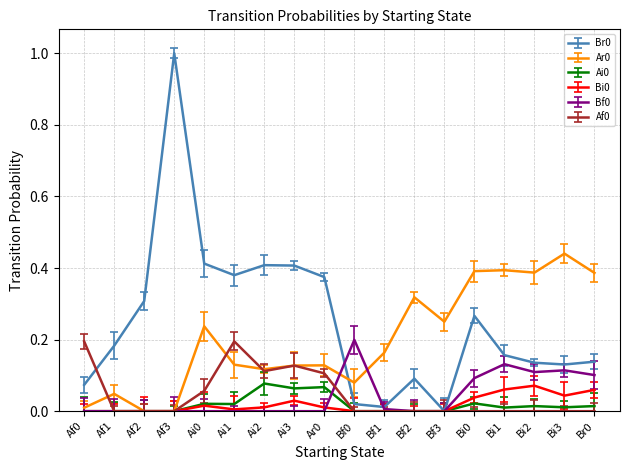

What is the greatest value displayed?

1.0